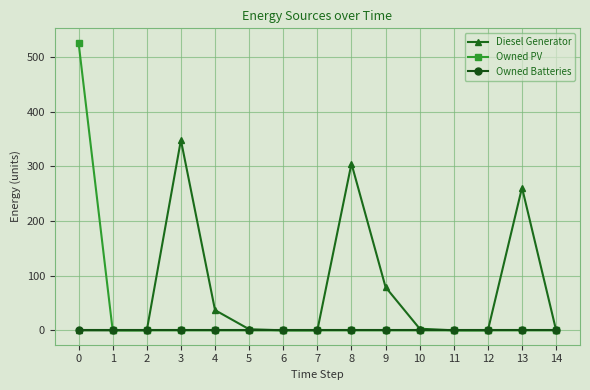

Which series has the largest range (max minus min)?

Owned PV